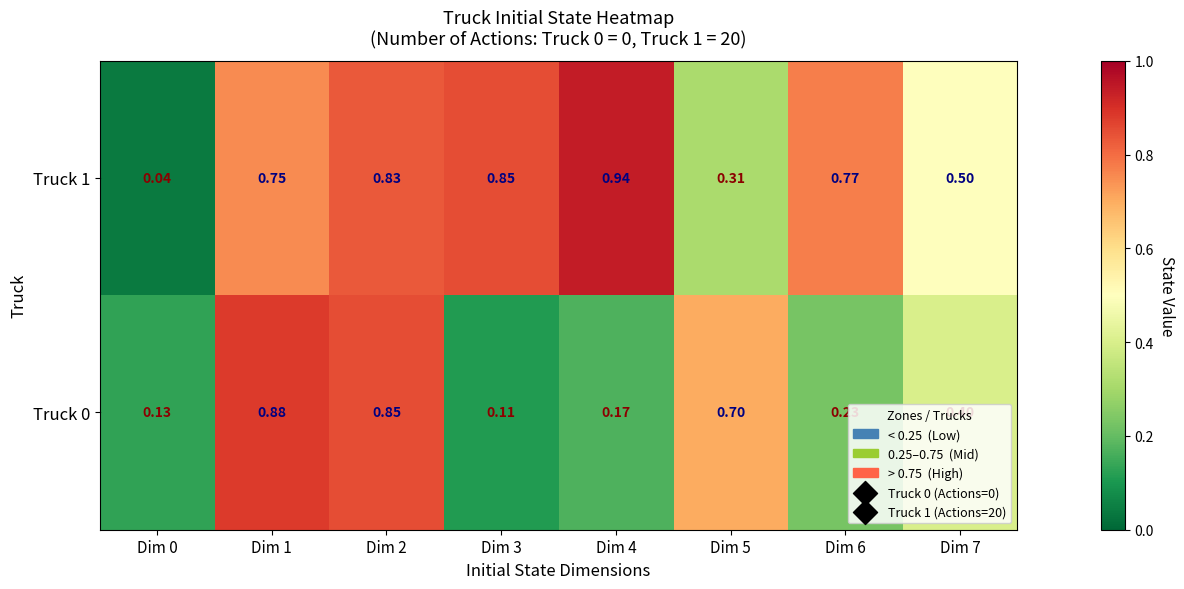

Which category has the highest value across all series?

Dim 4